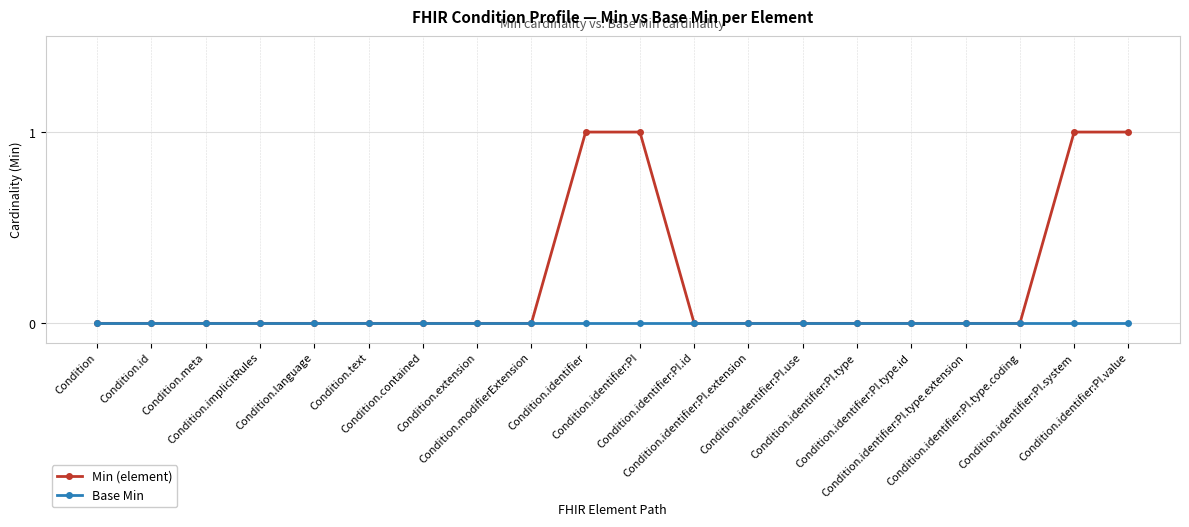

Which series has the largest total across all categories?

Min (element)